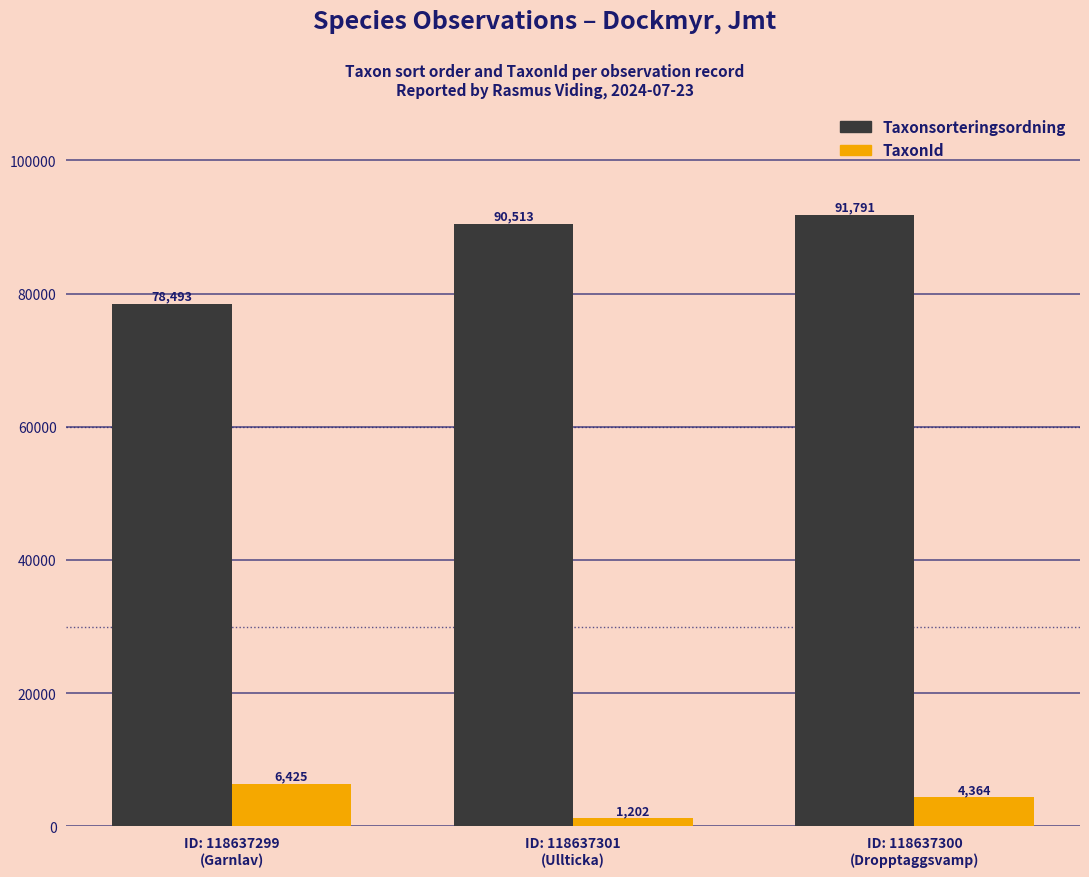

What is the minimum value shown in the chart?

1202